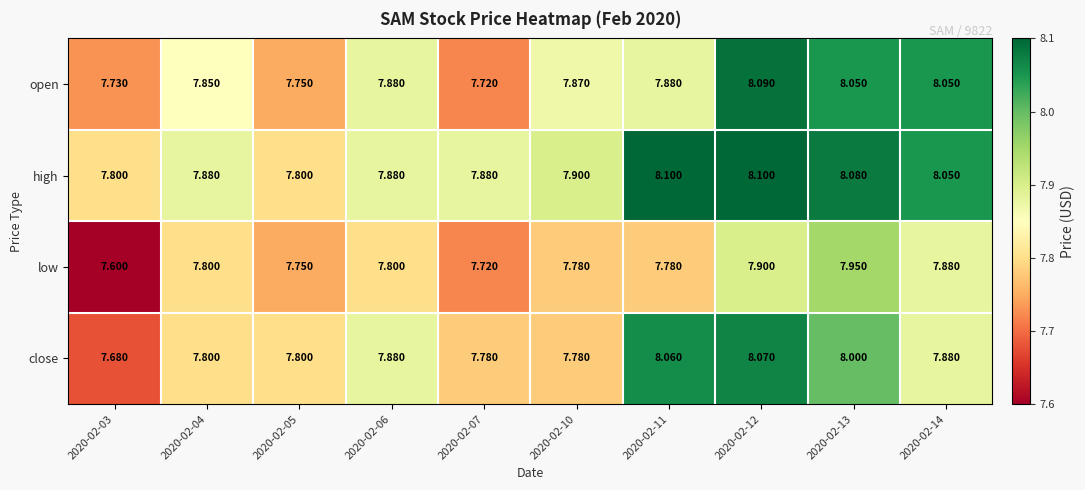

List the series in order of their peak value, lowest first.

low, close, open, high